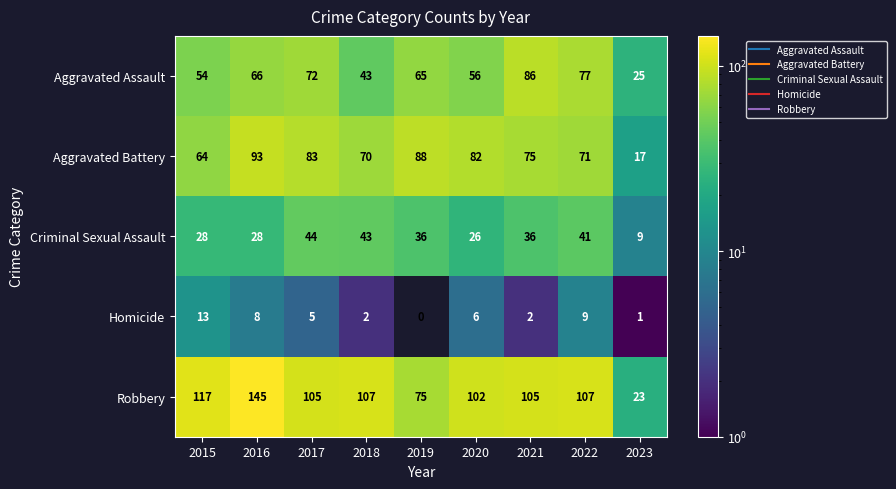

What is the difference between the second highest and second lowest values in the Homicide series?

8